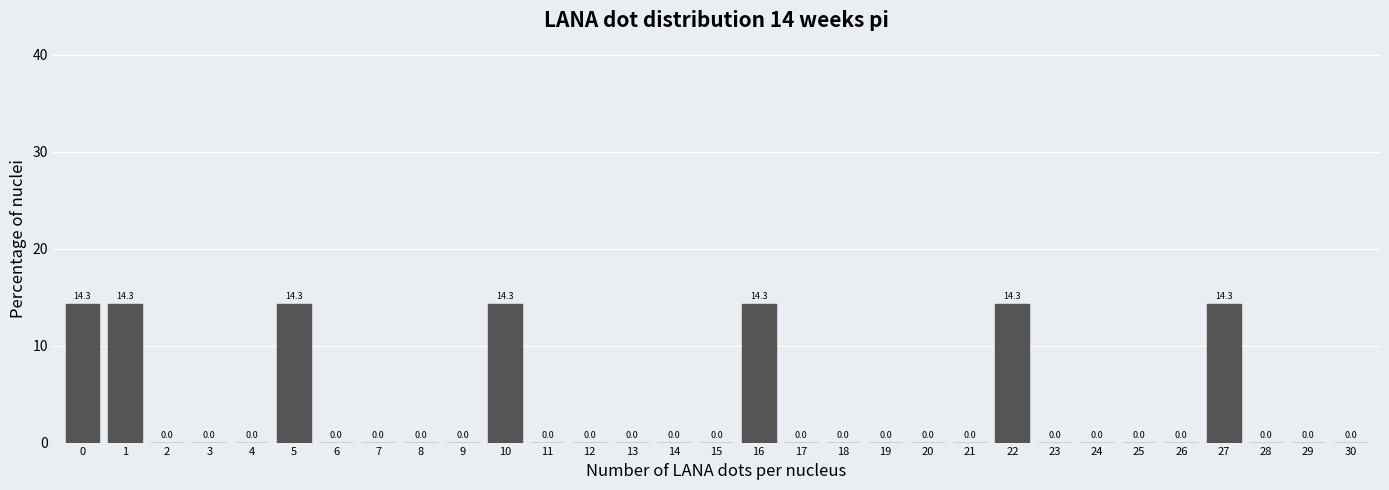

What is the height of the bar covering -0.5 to 0.5 on the x-axis?

14.3